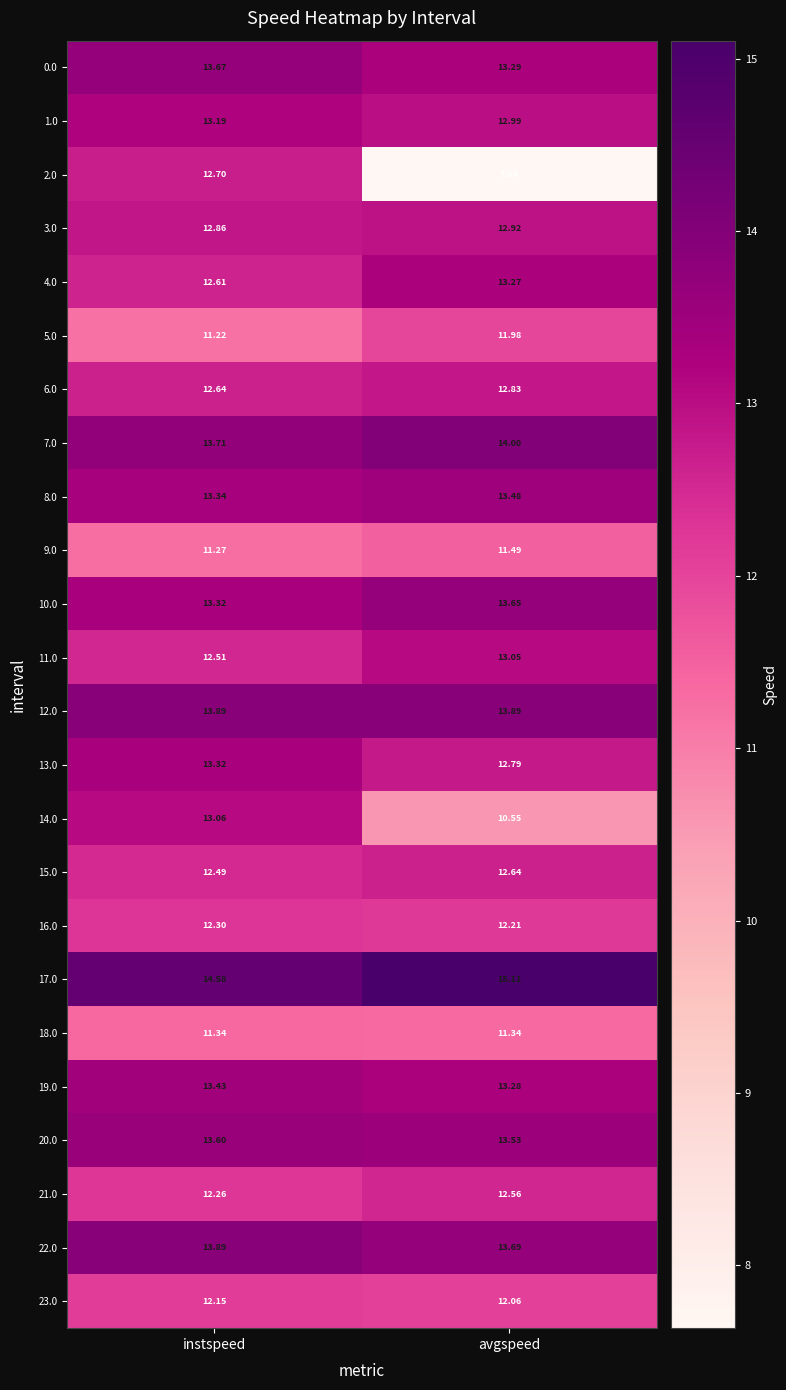

How many data points does each series have?

2